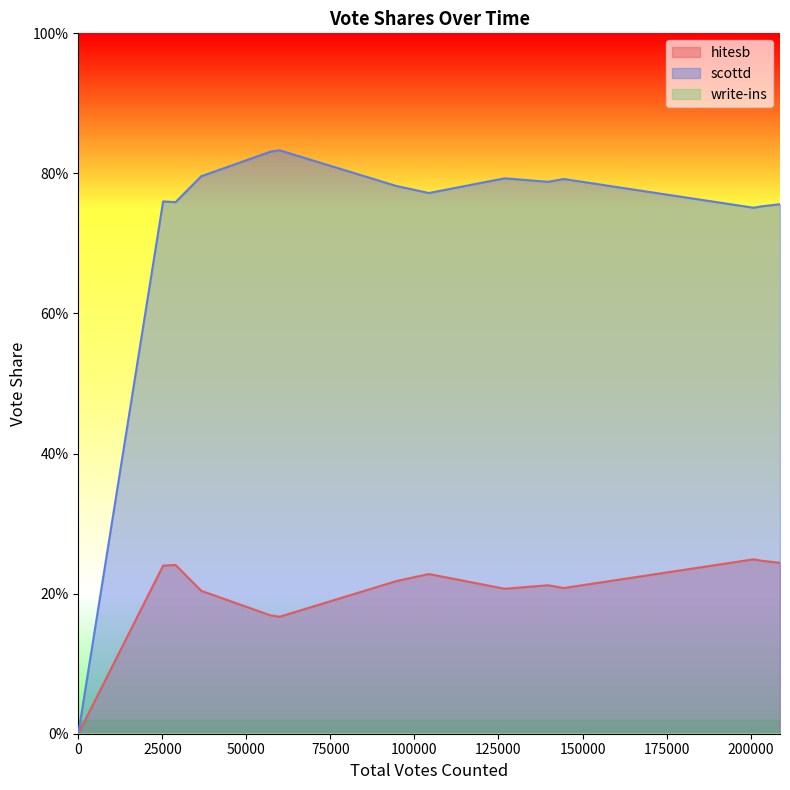

The value of scottd at 0 is 0.0. True or false?

True